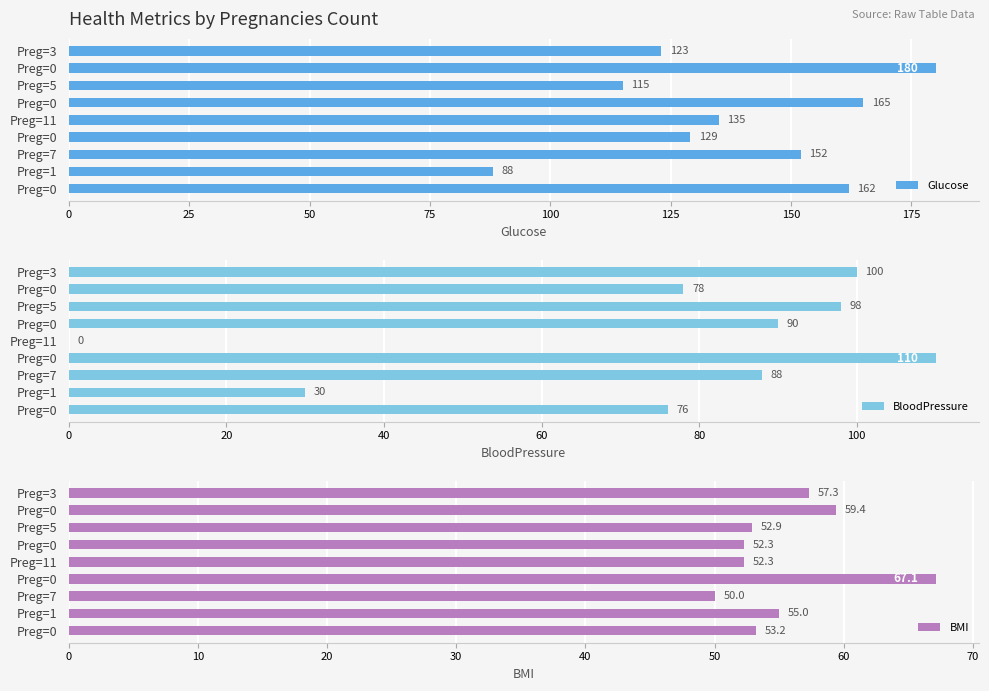

How many bars are there in total?

27